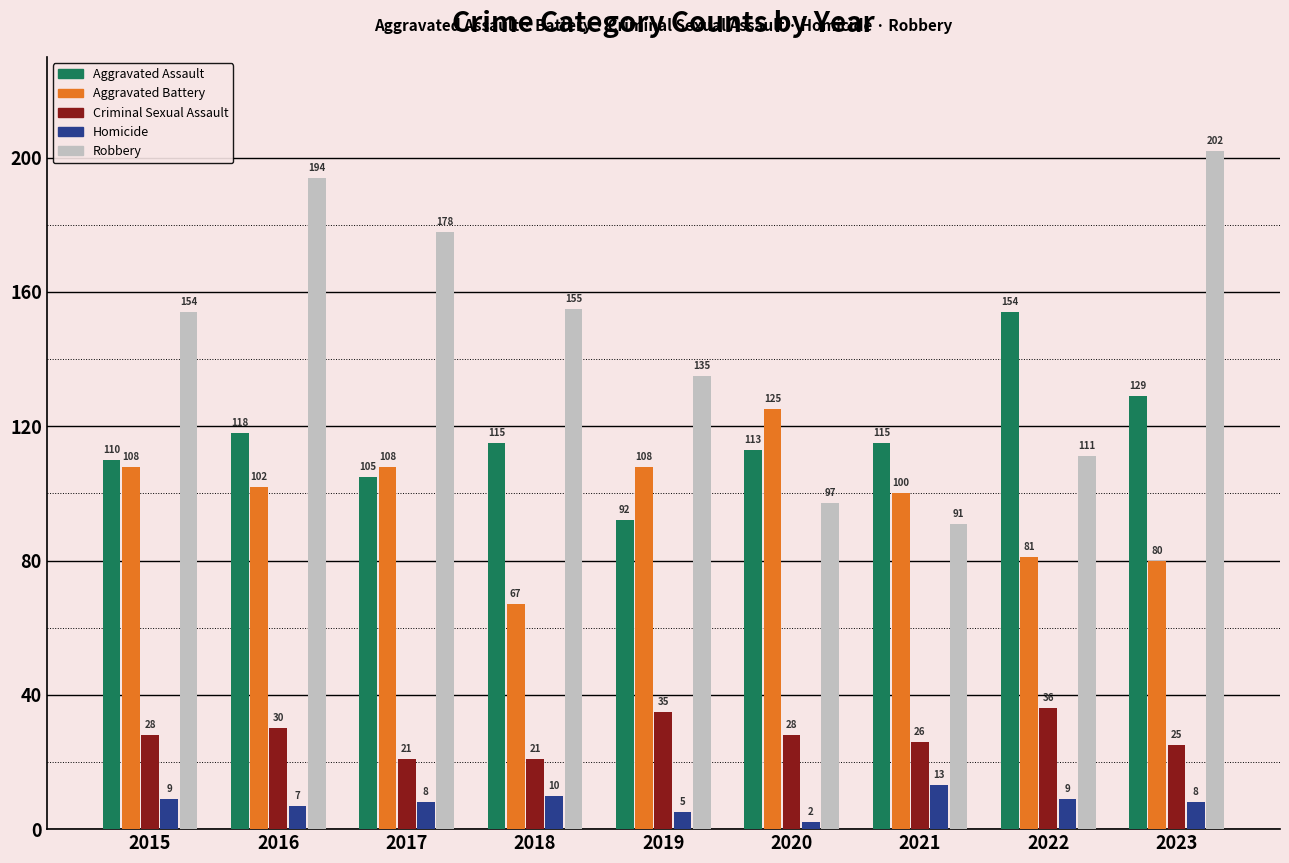

Is the value of Aggravated Battery at 2020 greater than the value of Criminal Sexual Assault at 2021?

Yes